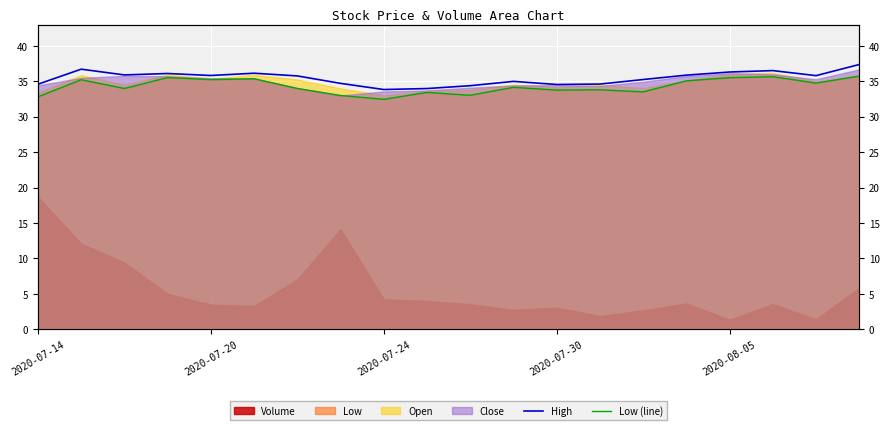

Where is the first local minimum for Low (line)?

2020-07-24